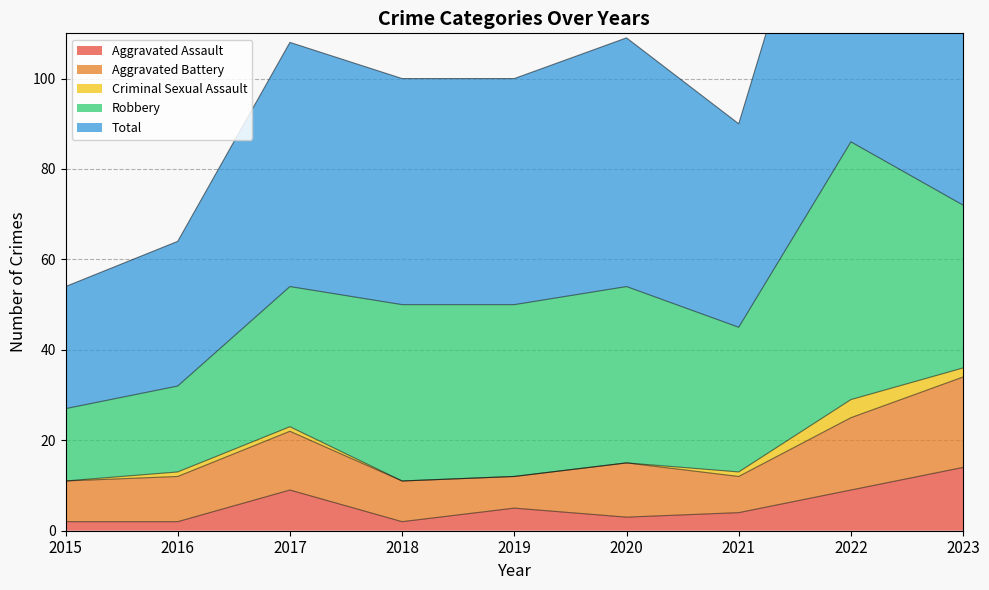

True or false: Aggravated Assault and Total intersect in this chart.

False